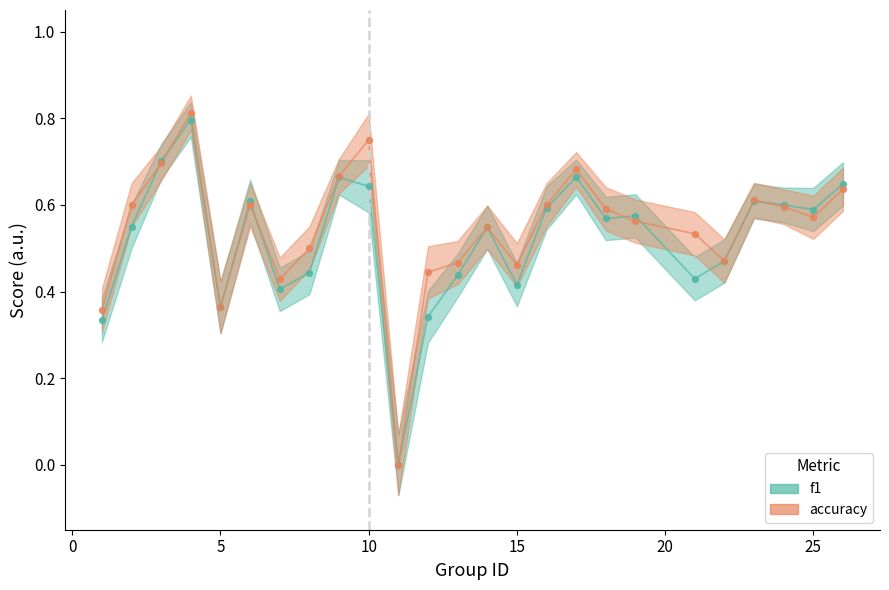

At how many categories does at least one series exceed 0?

24